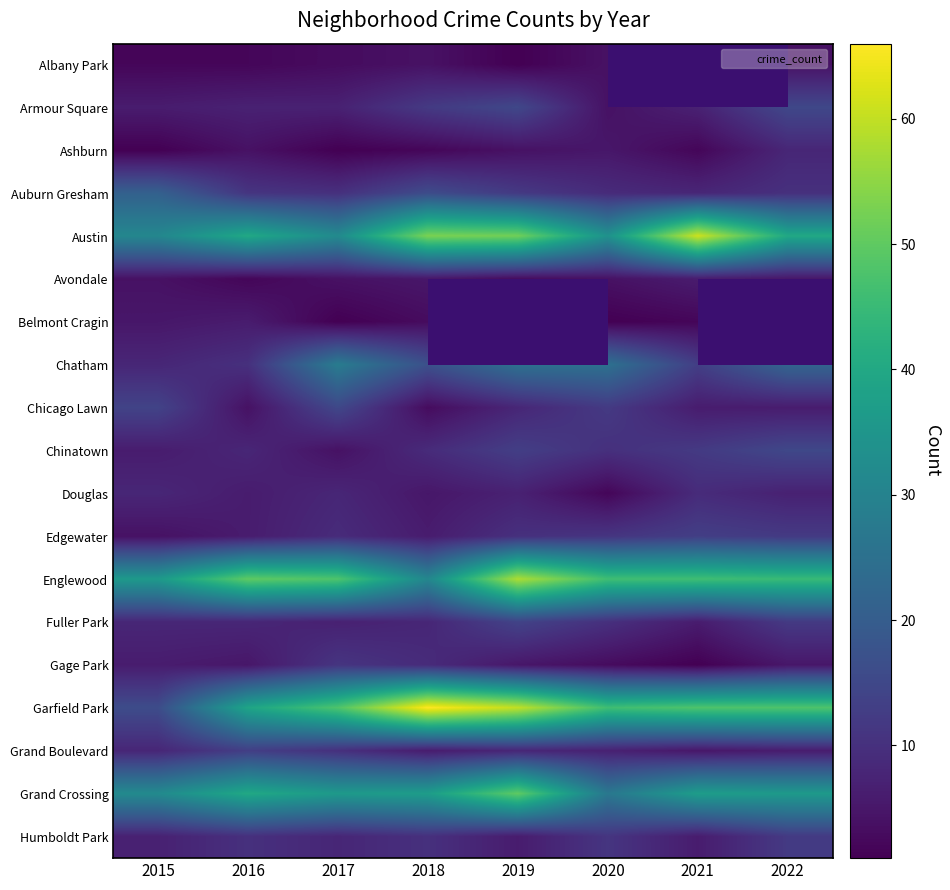

How many distinct data groups are displayed?

19